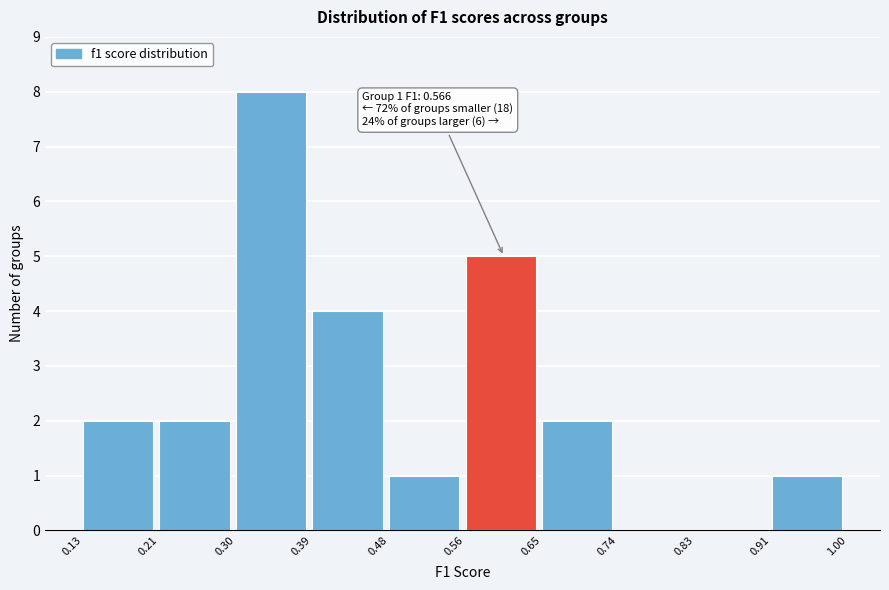

Over which range of the x-axis is the bar tallest?

0.30 to 0.39